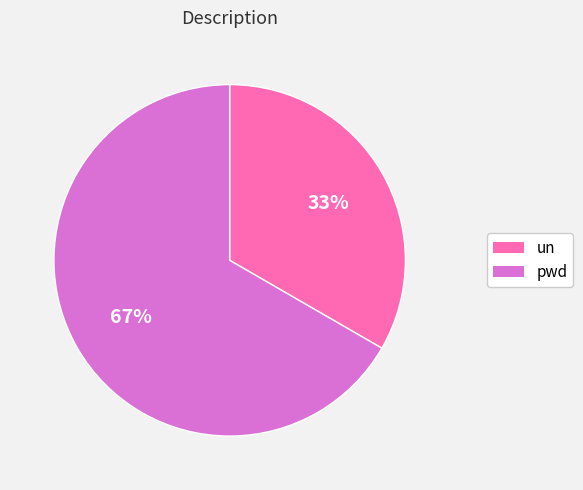

How many slices are in this pie chart?

2